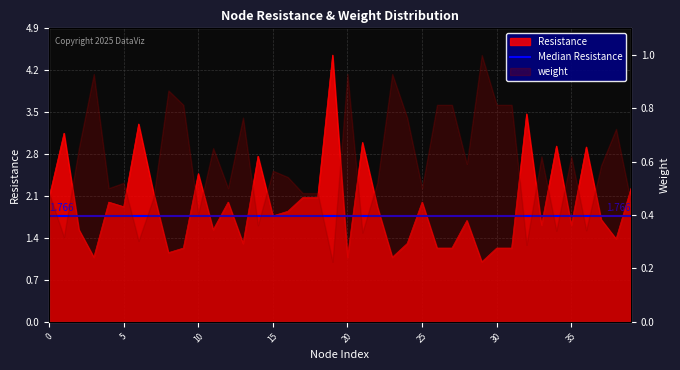

Does the chart have visible grid lines?

Yes